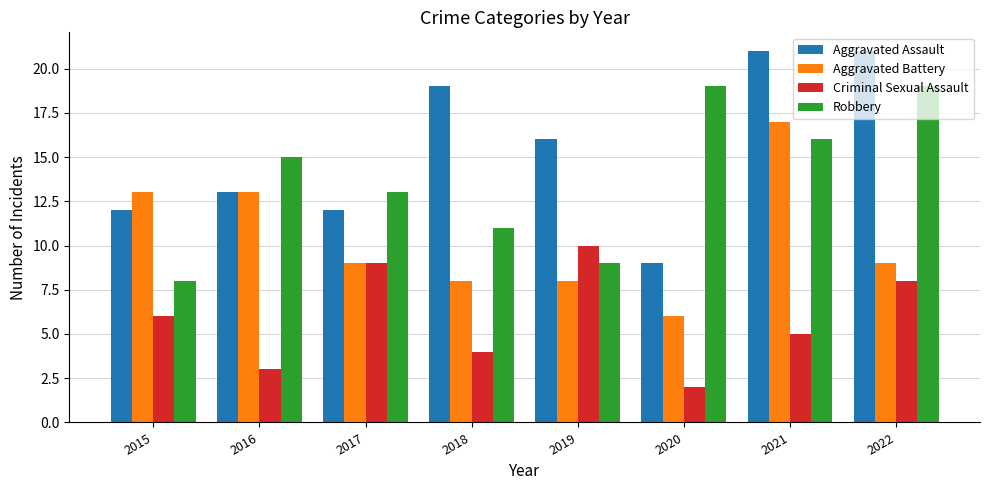

What is the minimum value for Robbery?

8